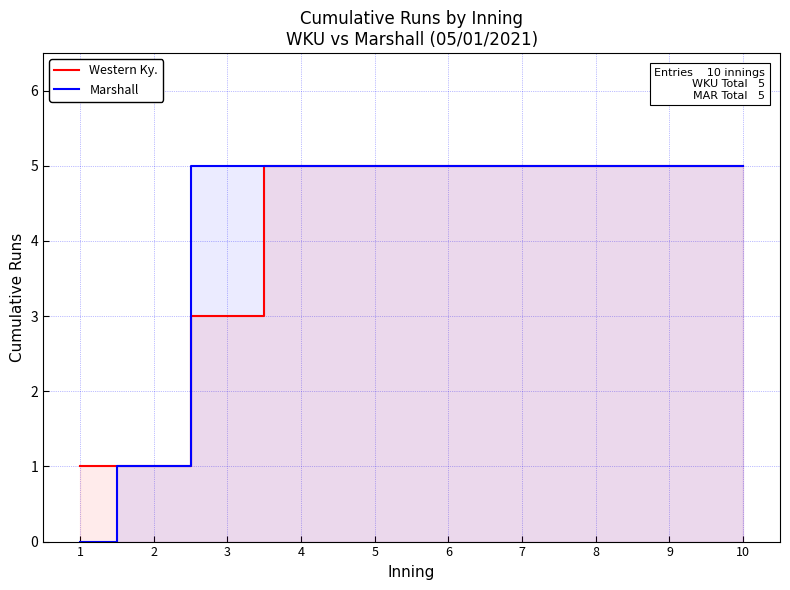

What is the sum of all Marshall values?

41